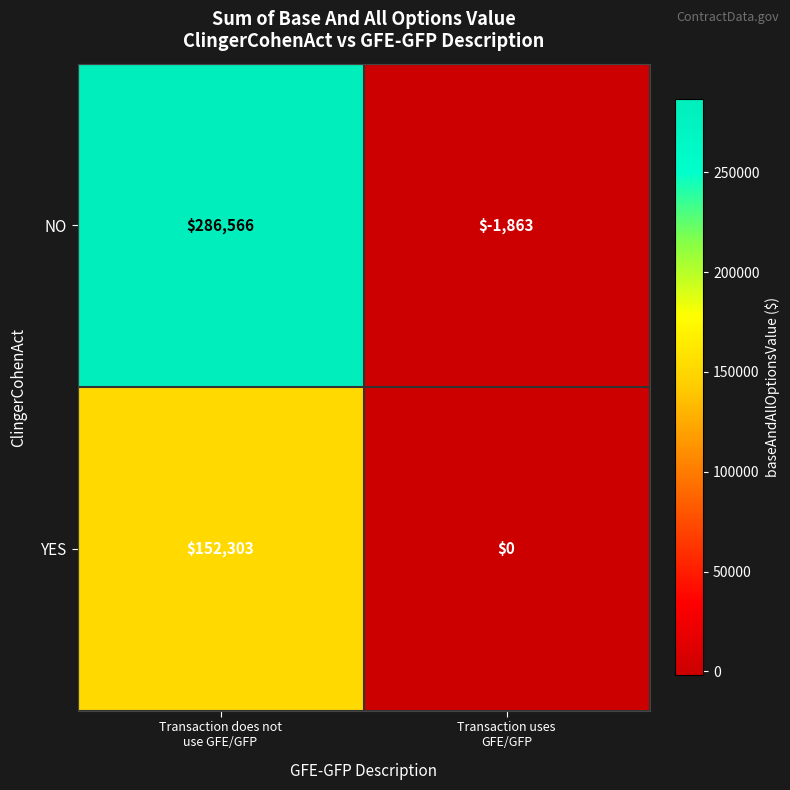

At how many categories does at least one series exceed 70237?

1